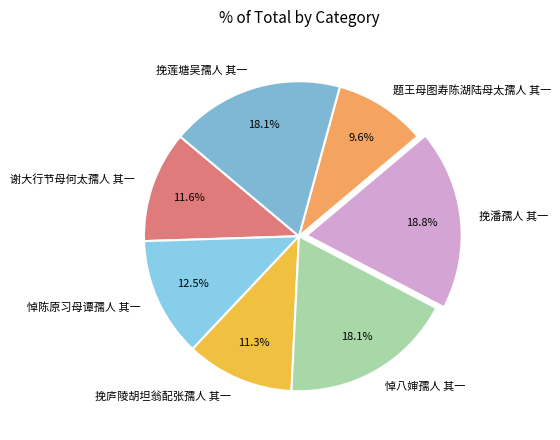

To the nearest percent, what is the average slice percentage?

14%